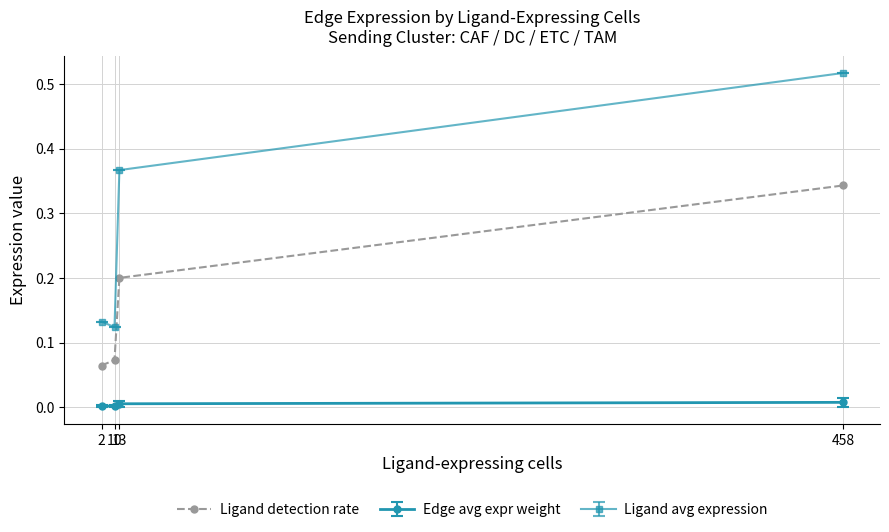

True or false: Ligand detection rate has more than 1 interior local peaks.

False